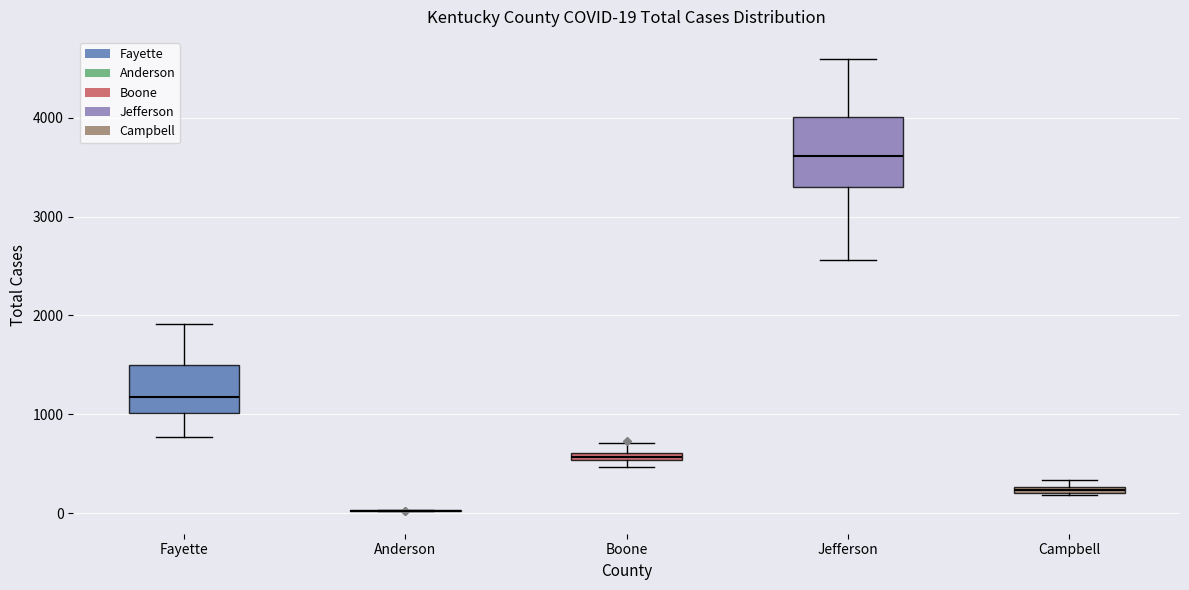

Comparing the boxes themselves (not the whiskers), which one is the tallest?

Jefferson